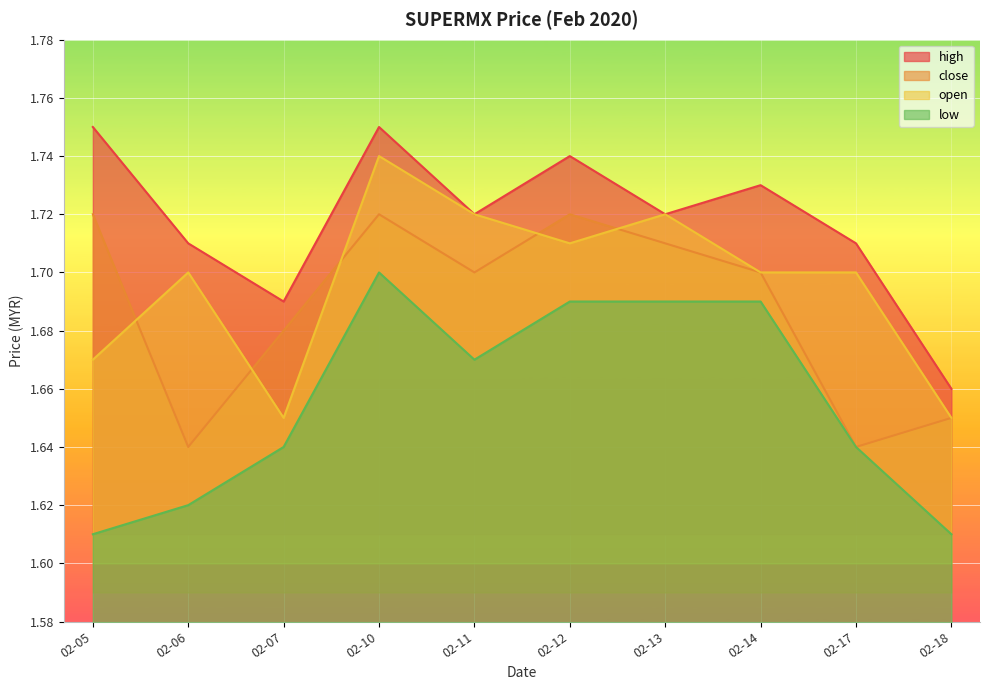

What is the average value of the open series?

1.7